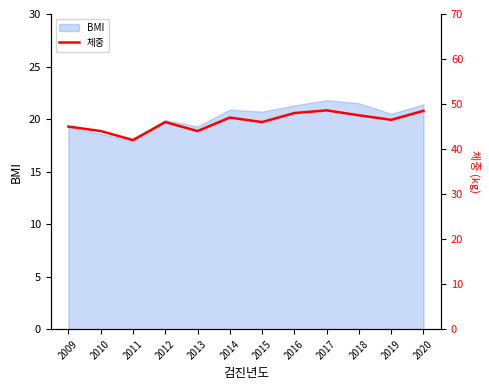

The BMI series shows 20.7 at 2015. True or false?

True